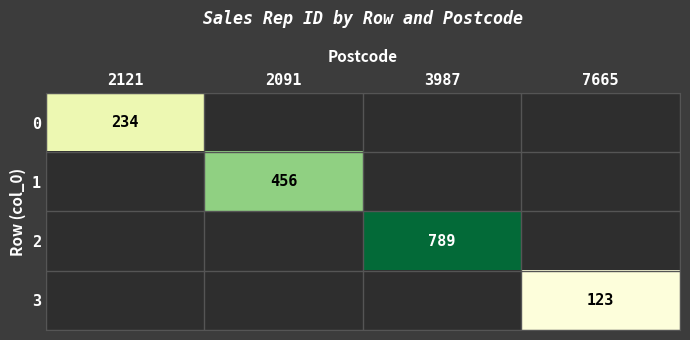

The value of 3 at 7665 is 123. True or false?

True